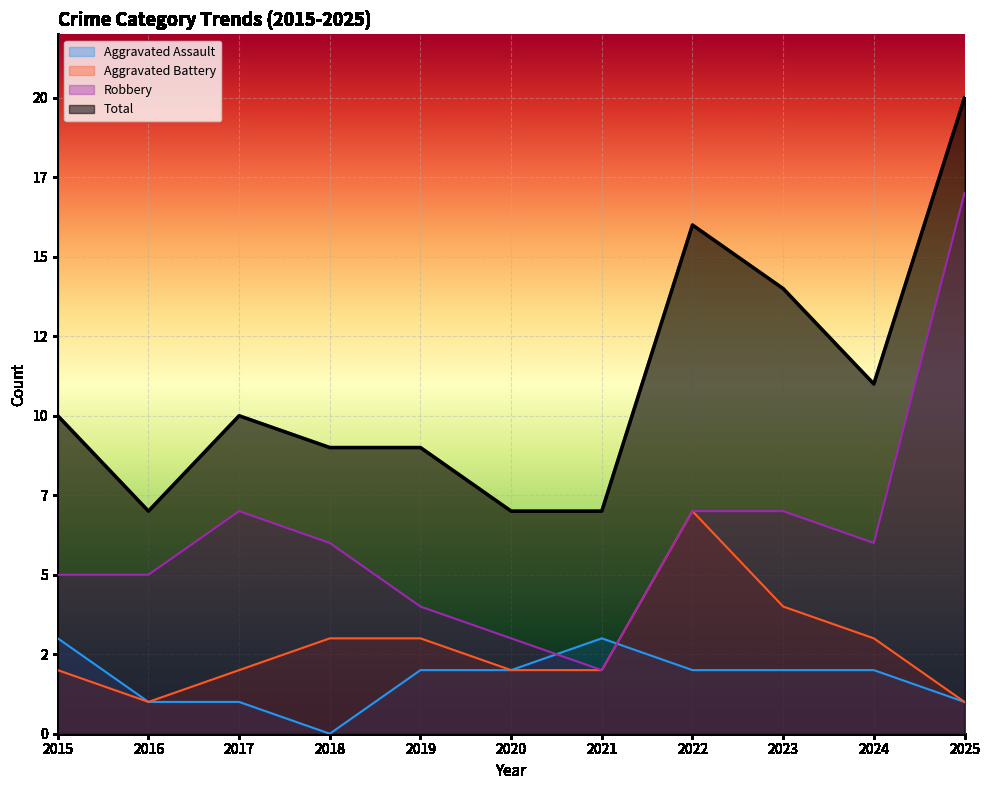

In Aggravated Battery, how many points are lower than both neighbors (excluding endpoints)?

1